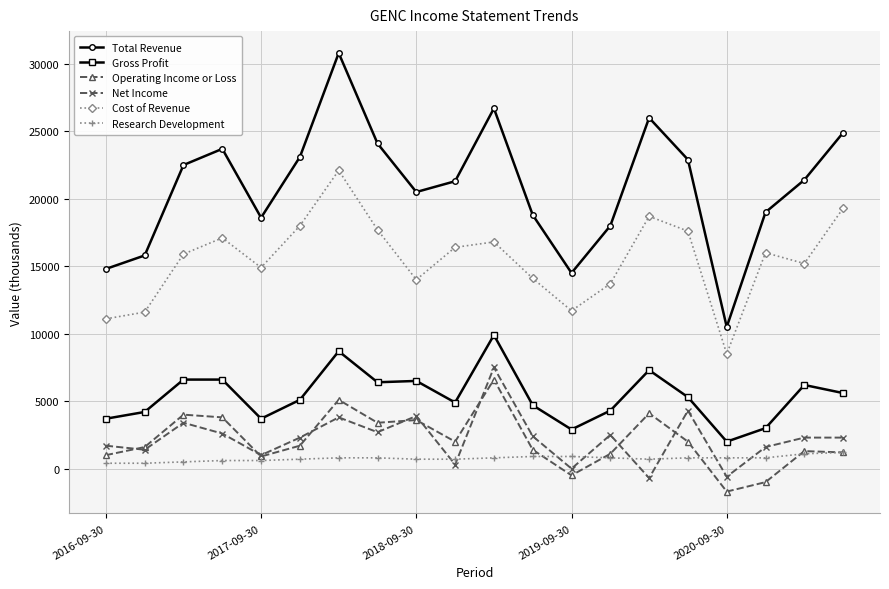

What is the maximum value shown in the chart?

30800